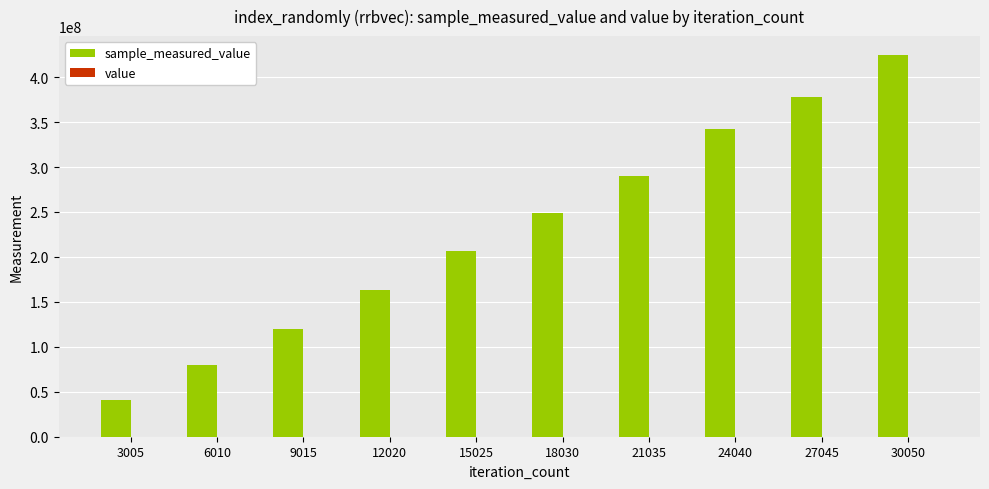

Does the chart contain stacked bars?

No